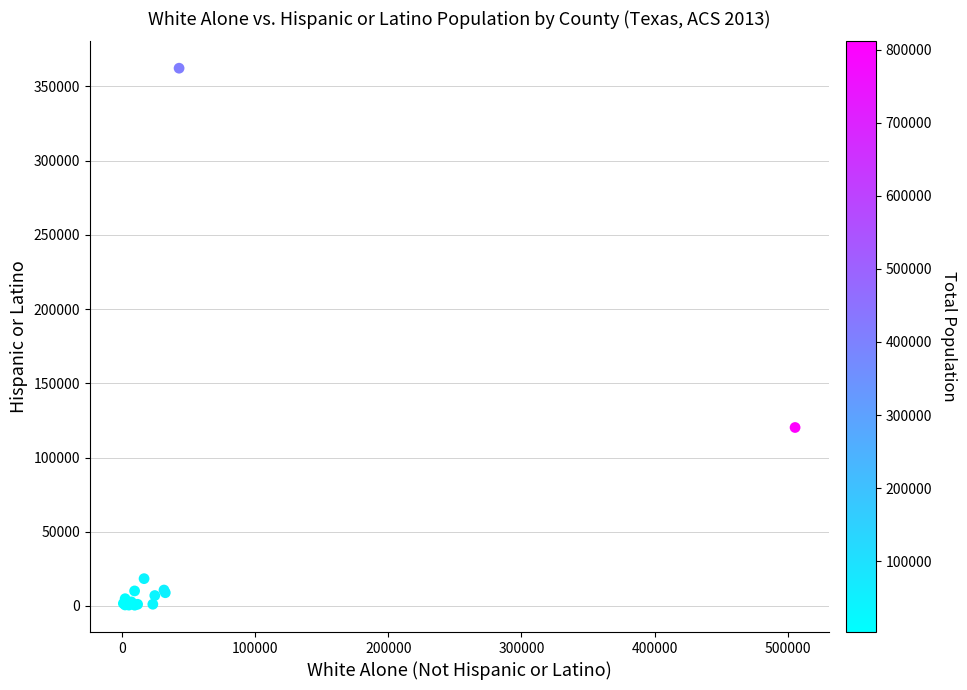

What Y value in the scatter plot is closest to 181393?

120223